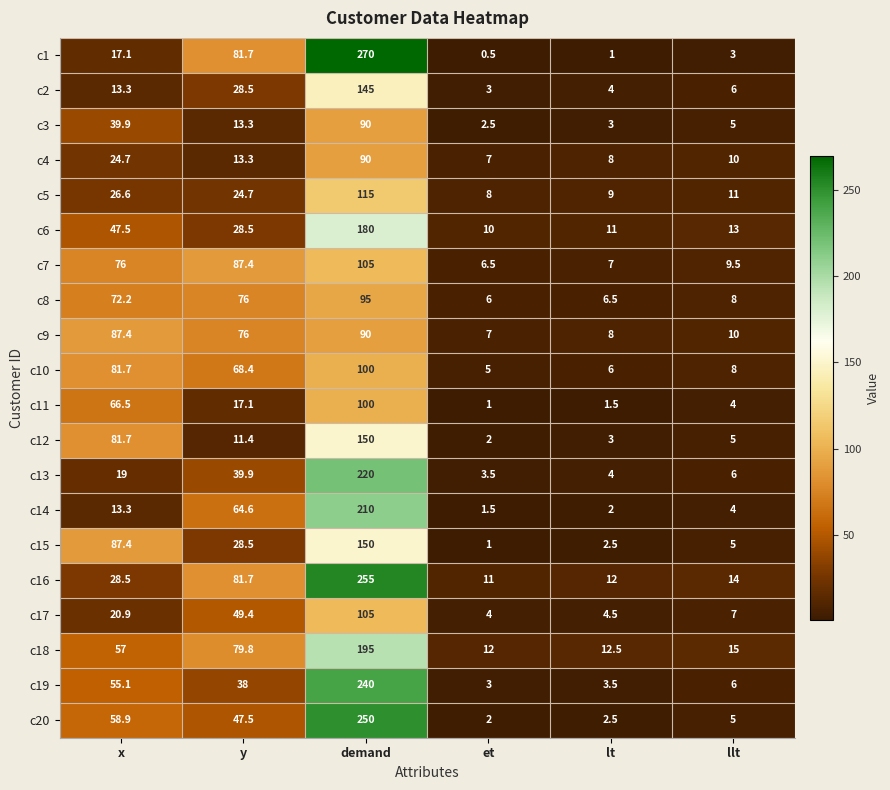

Rank the categories by c12 value from lowest to highest.

et, lt, llt, y, x, demand